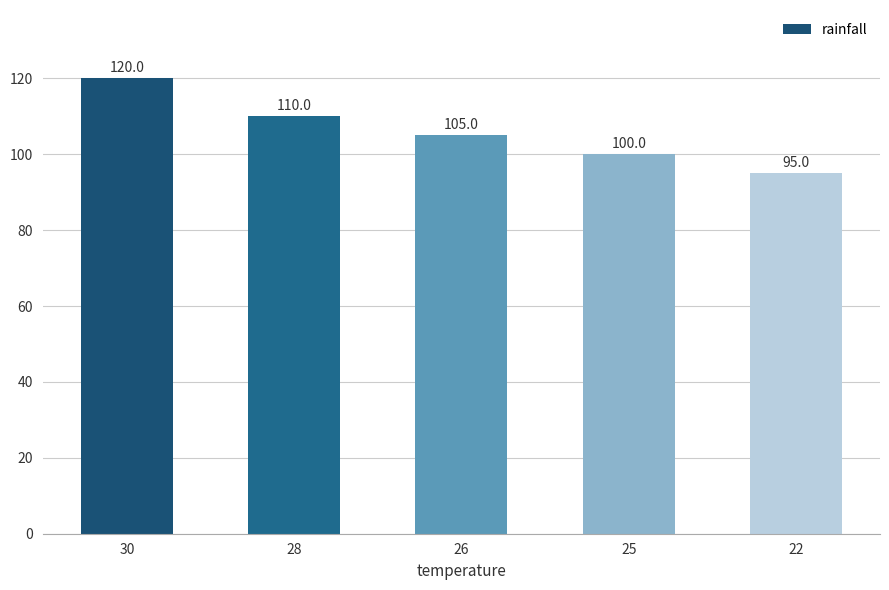

Is it true that the value at 30 is 120?

True